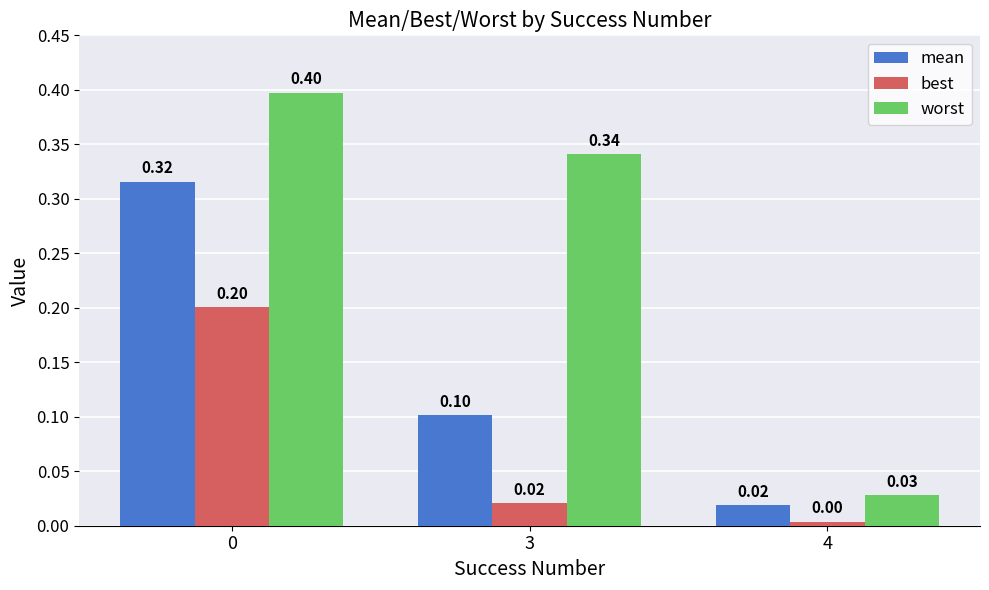

How many bars are there in total?

9